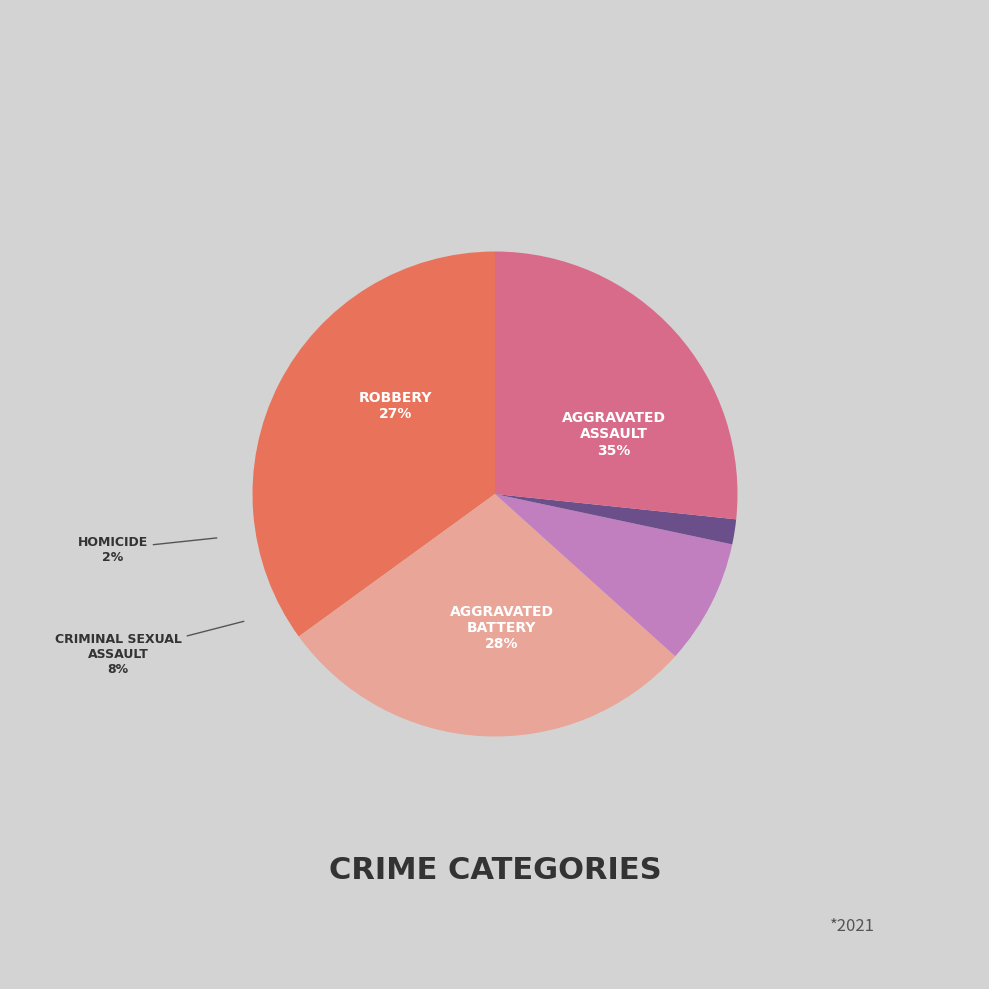

True or false: Homicide accounts for 8% of the total.

False